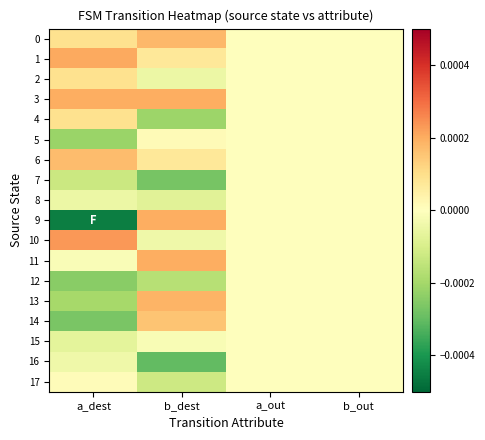

Rank the series by their maximum value, from highest to lowest.

10, 1, 3, 9, 11, 13, 0, 6, 14, 2, 4, 5, 17, 7, 8, 12, 15, 16